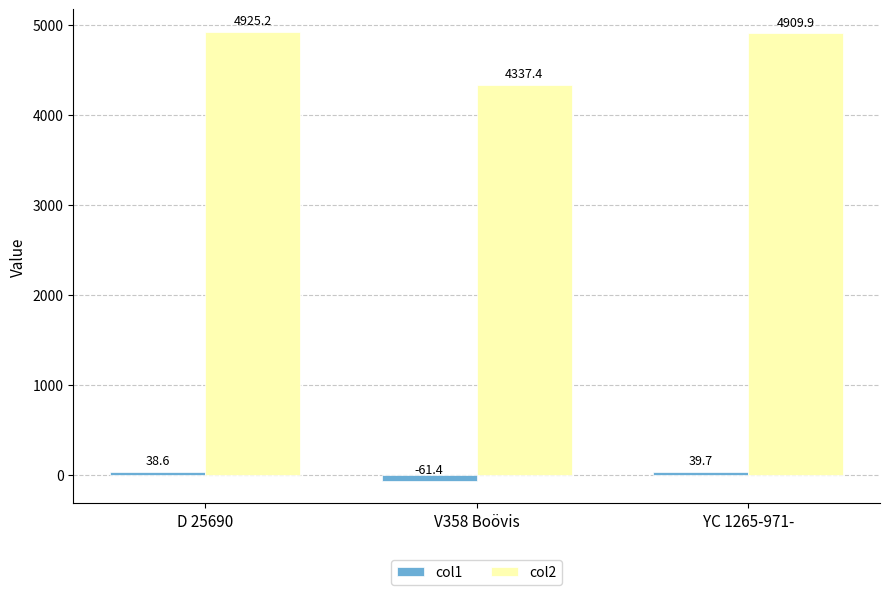

Count the number of data series in this chart.

2